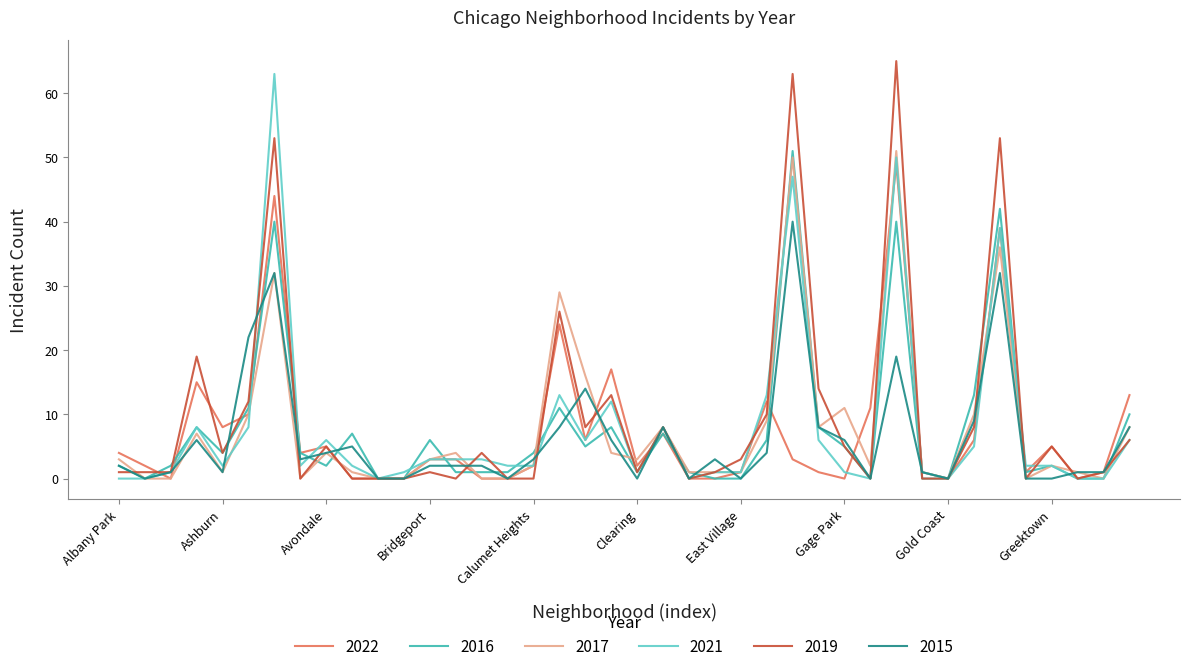

What is the maximum value shown in the chart?

65